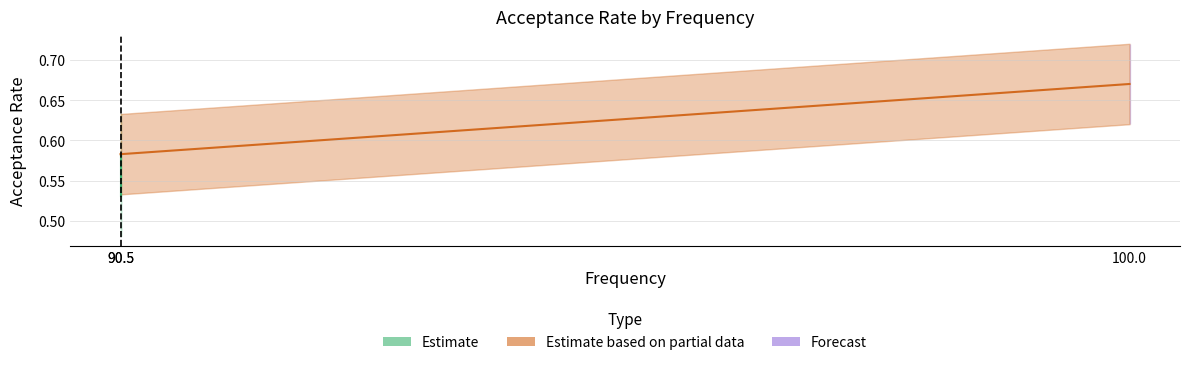

What is the average value of the Estimate series?

0.6